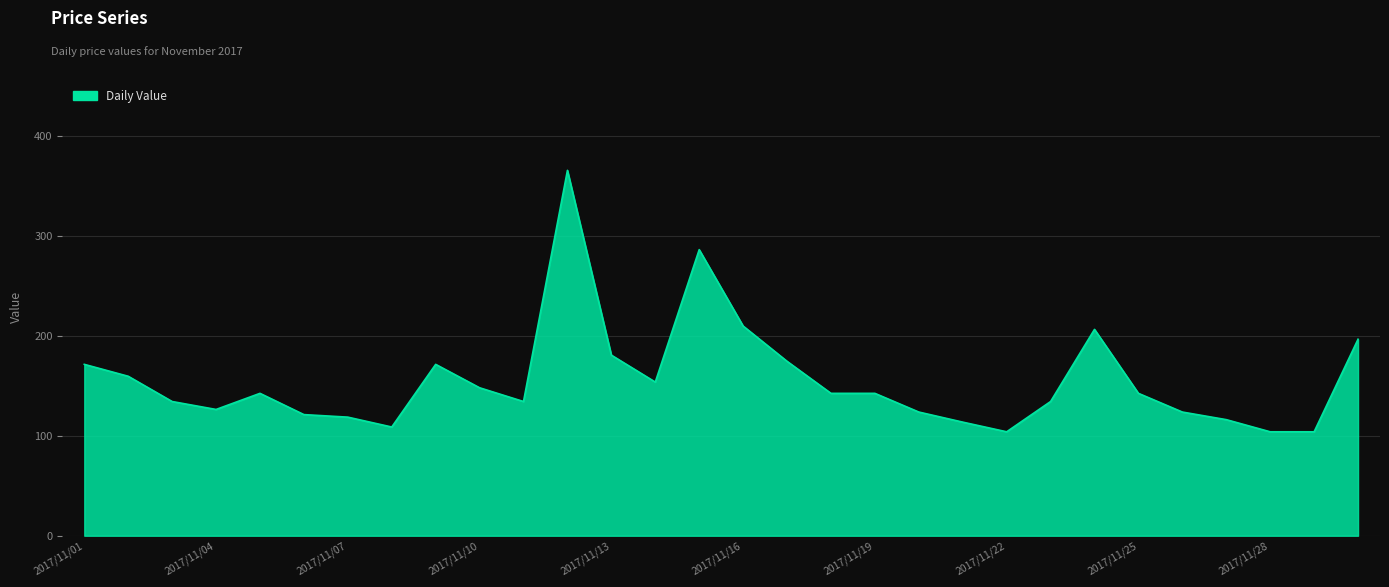

What is the difference between the maximum and minimum values?

261.6